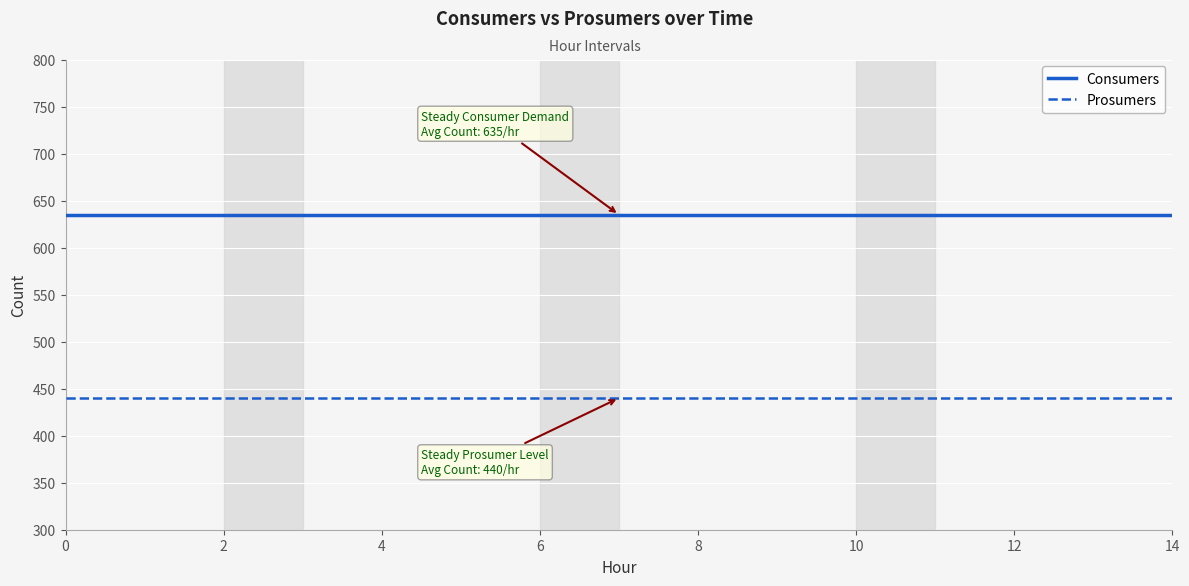

Which series has the largest total across all categories?

Consumers